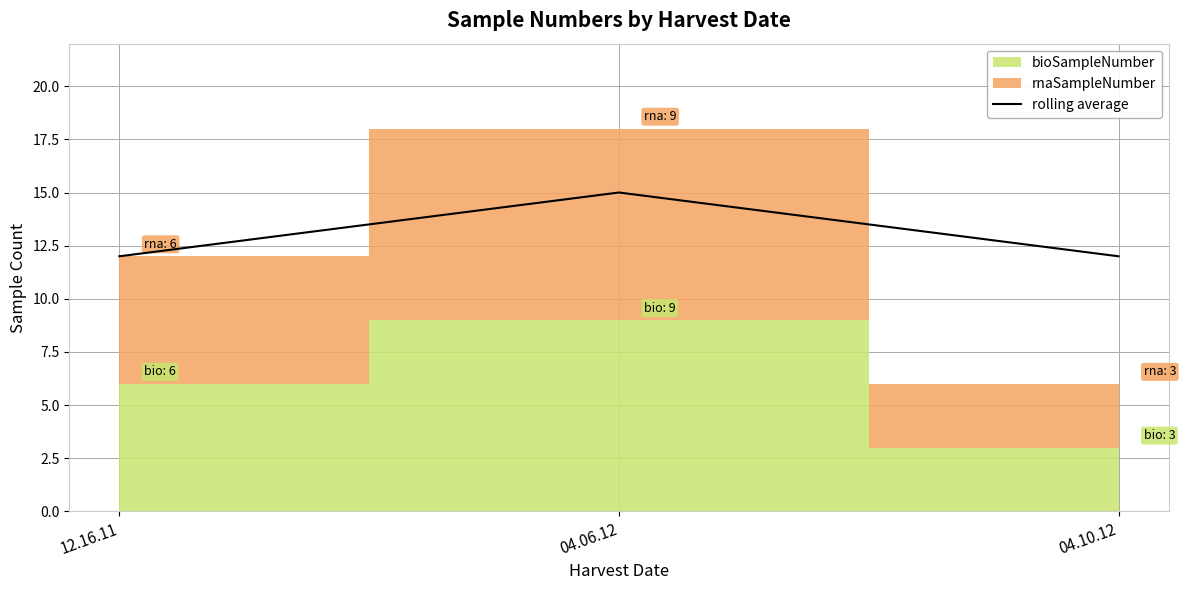

Reading left to right, extract all data points from this chart.

12	15	12